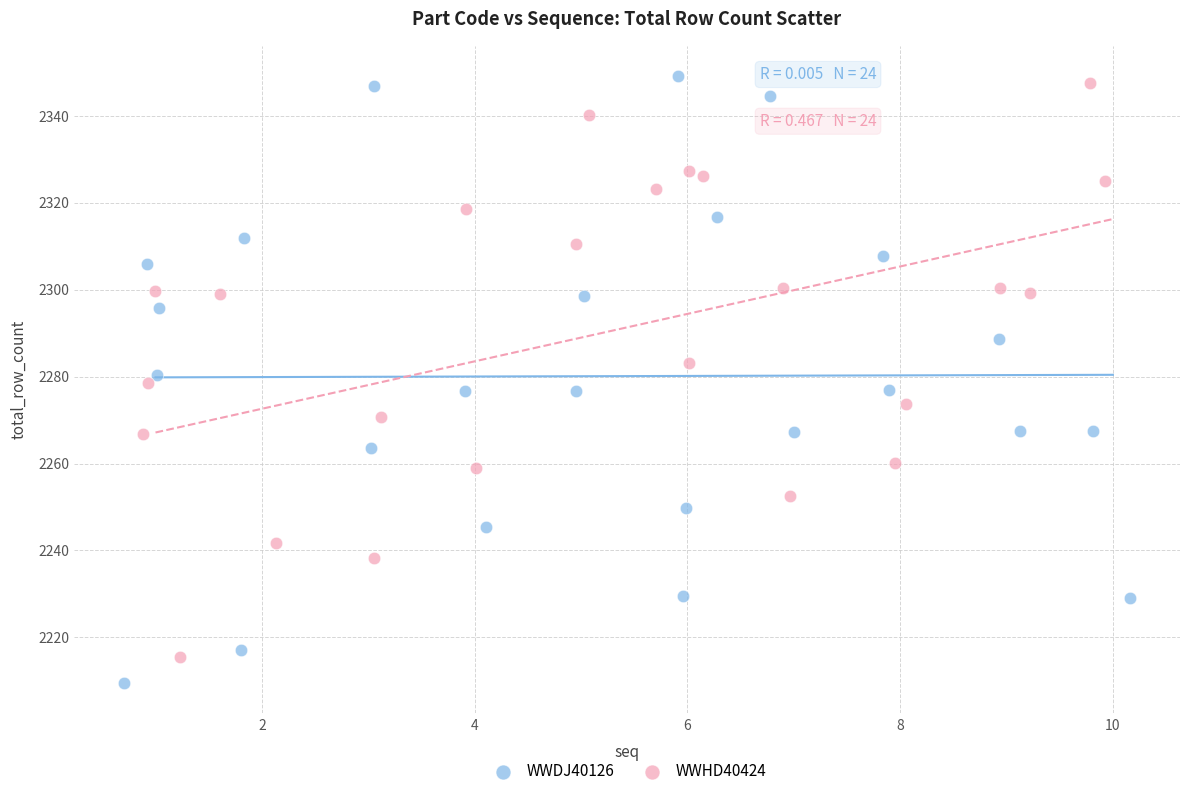

What are all the series names shown in the legend?

WWDJ40126, WWHD40424